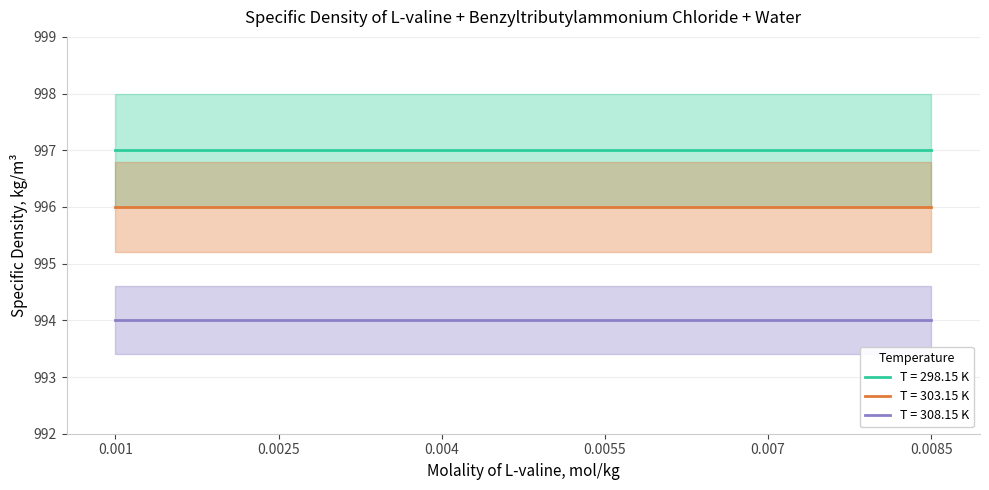

Which series has the largest range (max minus min)?

Density at 298.15 K (molality 0.001)